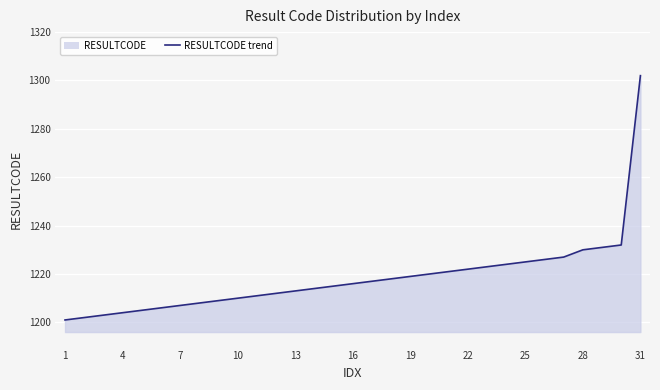

True or false: the data shows 1219 at 19.

True